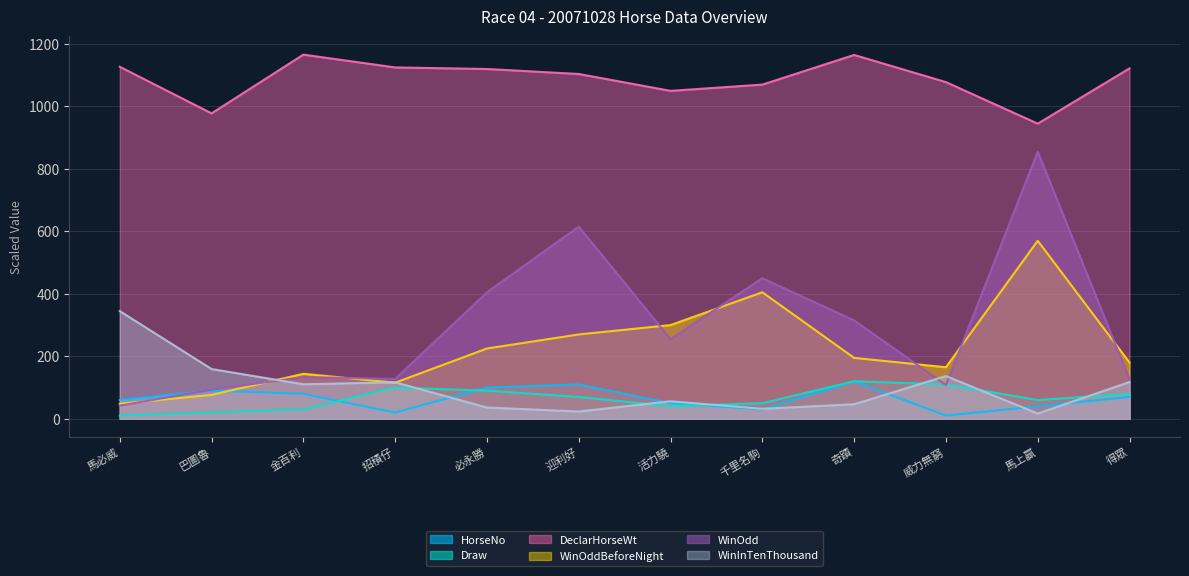

At 必永勝, list the series in order from largest to smallest.

DeclarHorseWt, WinOdd, WinOddBeforeNight, HorseNo, Draw, WinInTenThousand